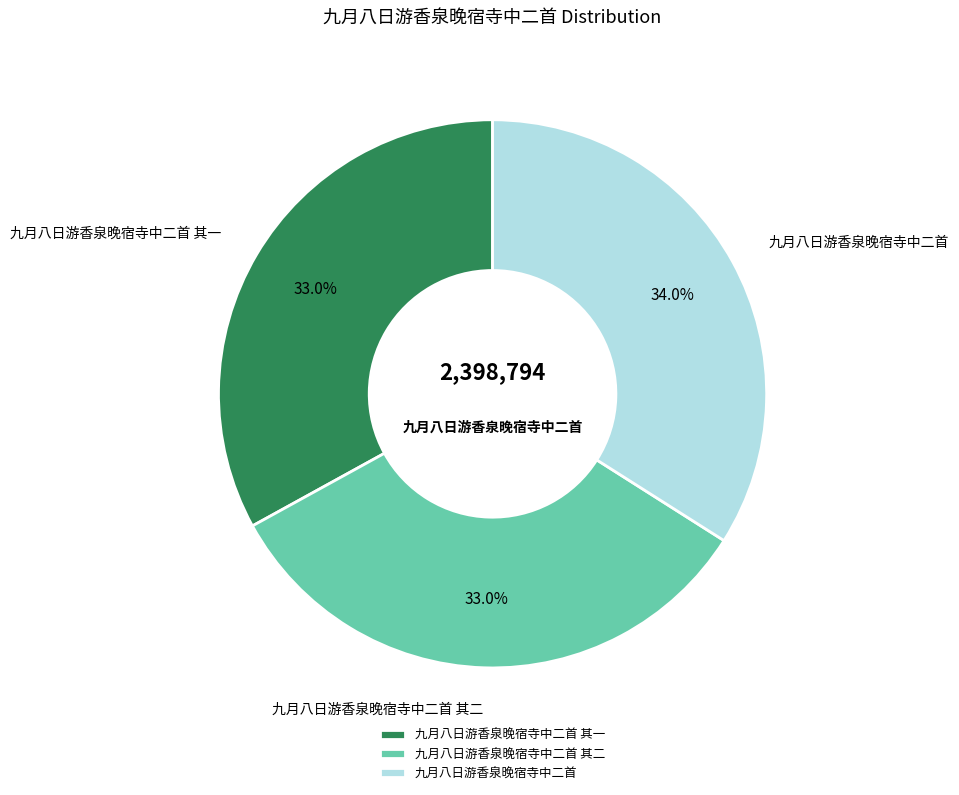

Is there any slice that represents more than half of the pie?

No